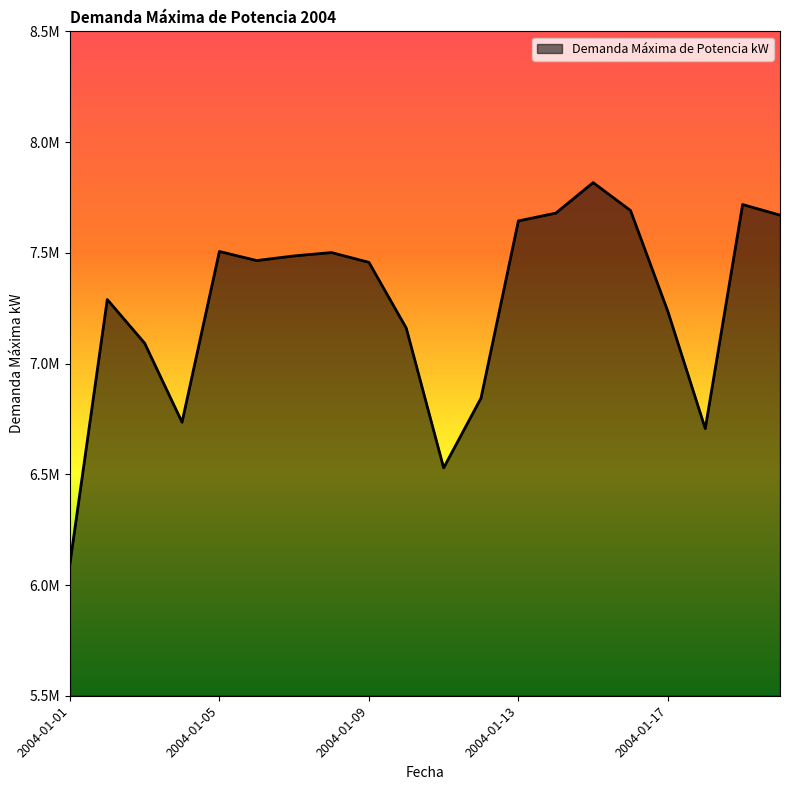

Does the chart display data point markers on the line(s)?

No